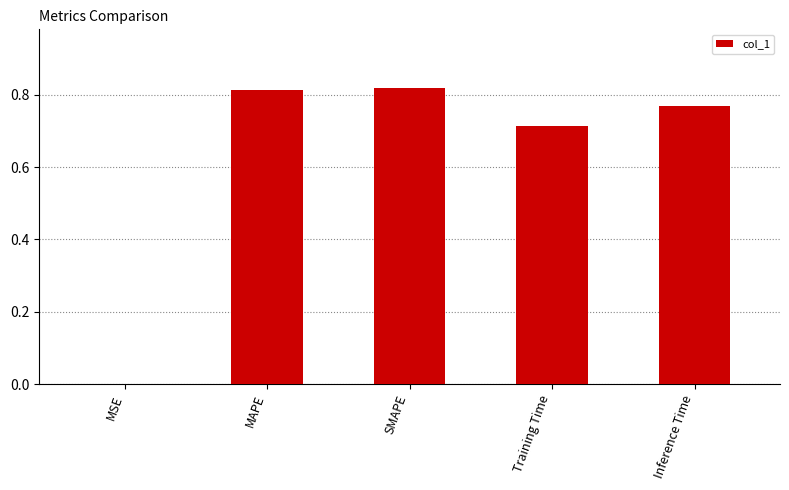

What is the sum of the values at SMAPE and Training Time?

1.5